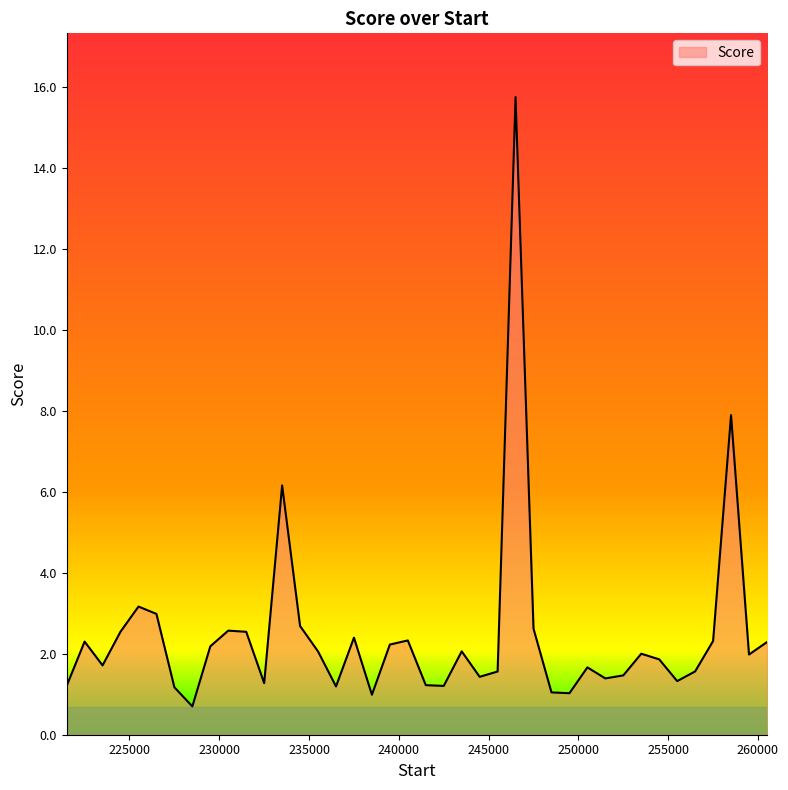

What is the smallest value displayed?

0.7